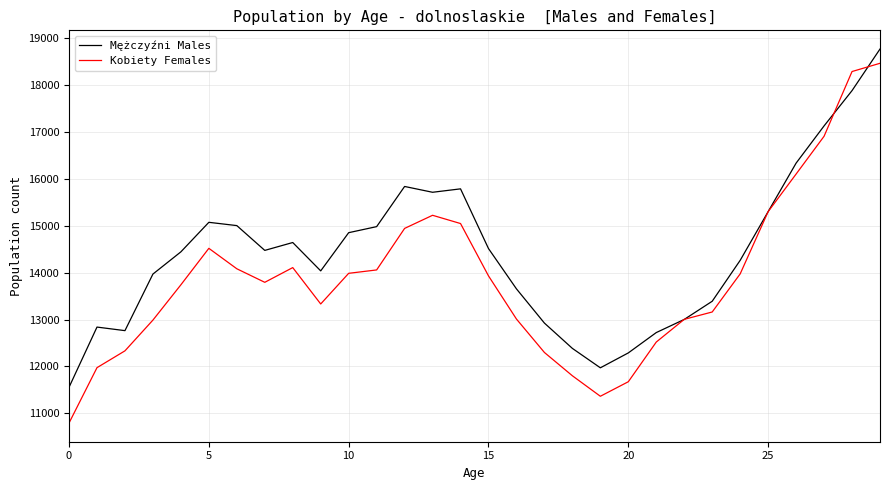

Rank the series by their average value, from highest to lowest.

Mężczyźni Males, Kobiety Females